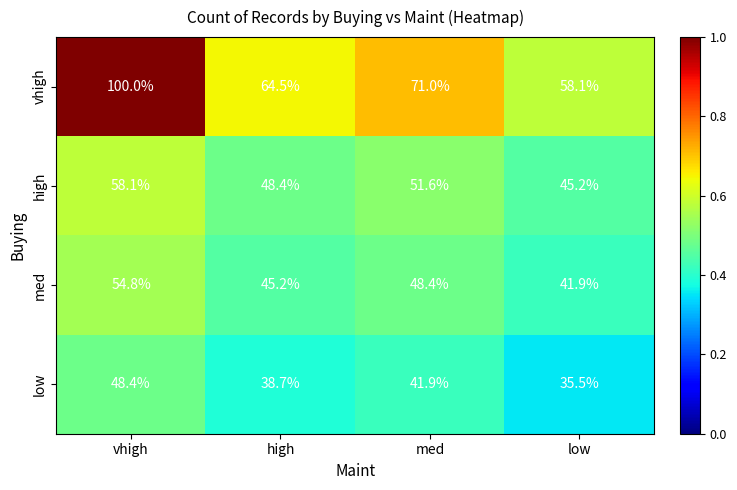

At which category does the chart reach its peak across all series?

vhigh